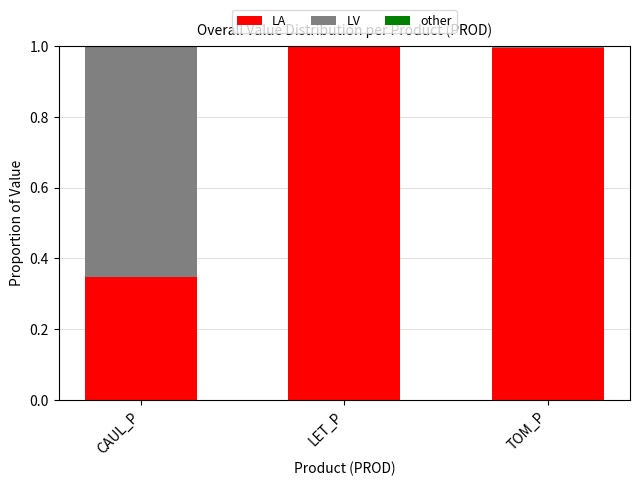

The value of LA at LET_P is 1.0. True or false?

True